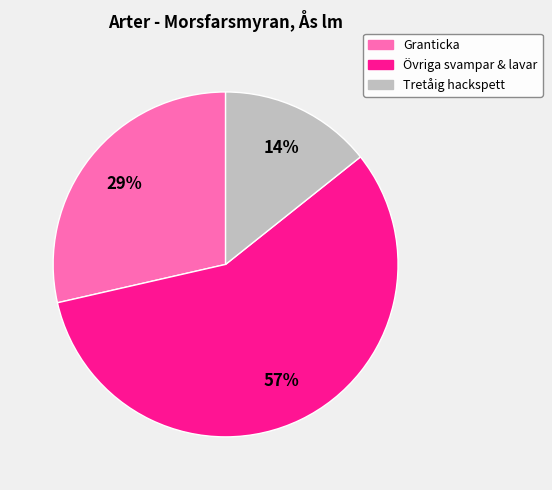

How many segments does this pie chart have?

3